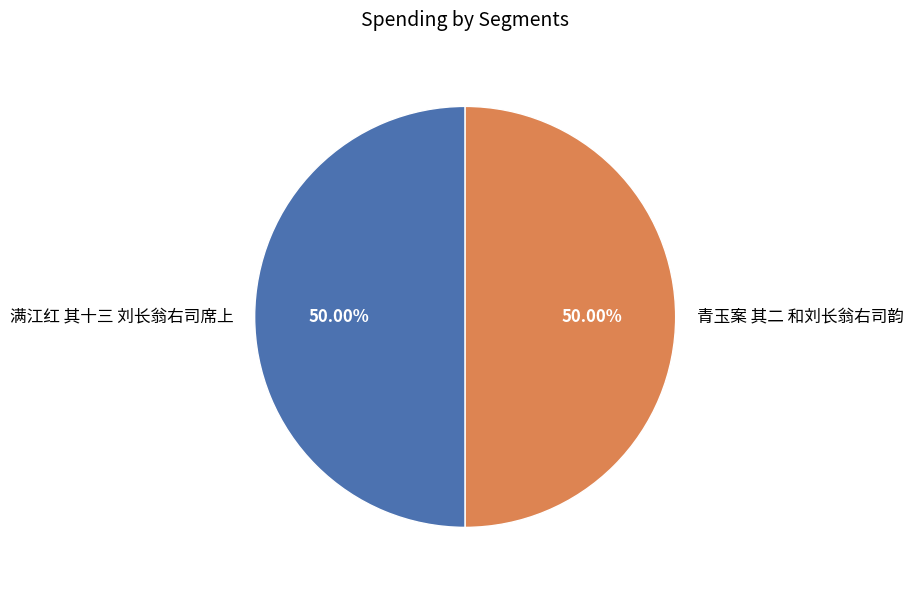

Is the sum of 青玉案 其二 和刘长翁右司韵 and 满江红 其十三 刘长翁右司席上 greater than half?

Yes